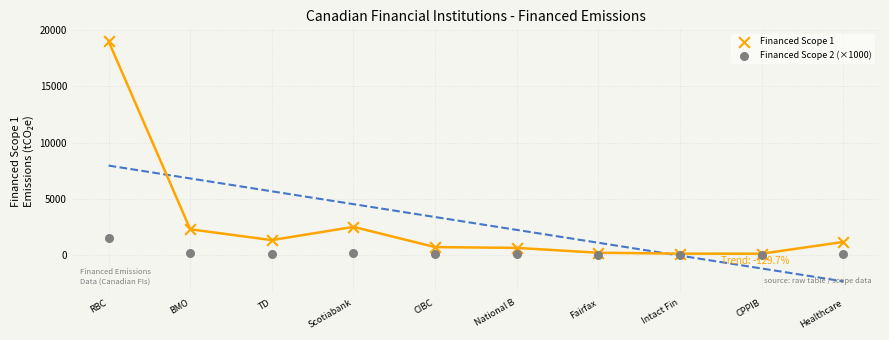

What are all the series names shown in the legend?

Financed Scope 1, Financed Scope 2 (×1000)